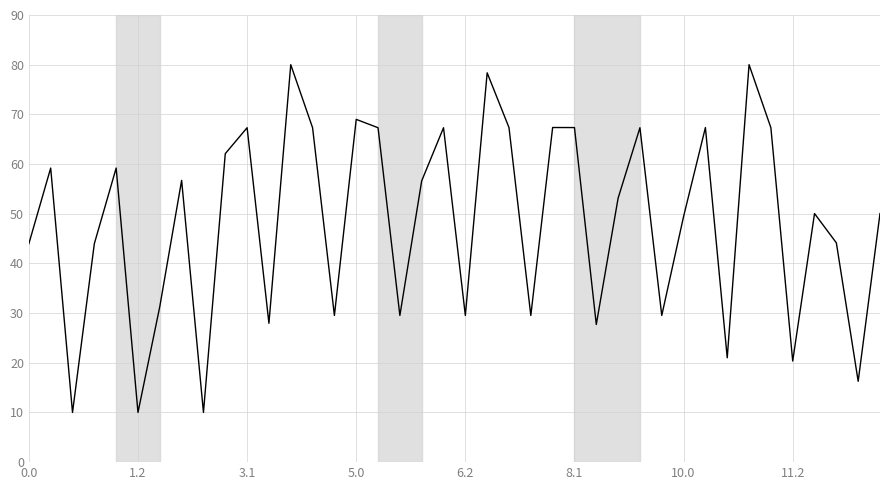

What is the smallest value displayed?

10.0